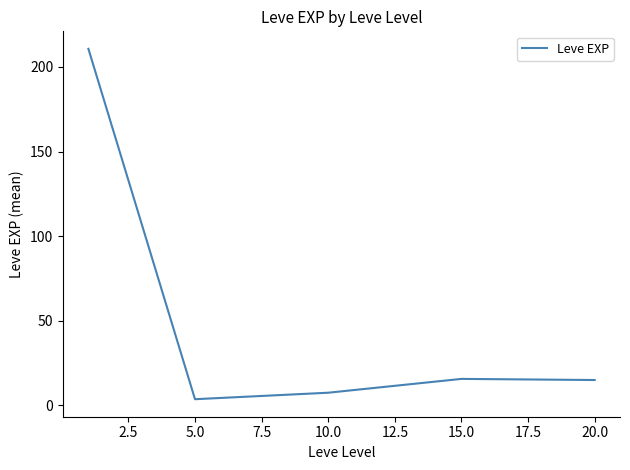

What is the difference between the maximum and minimum values?

207.0